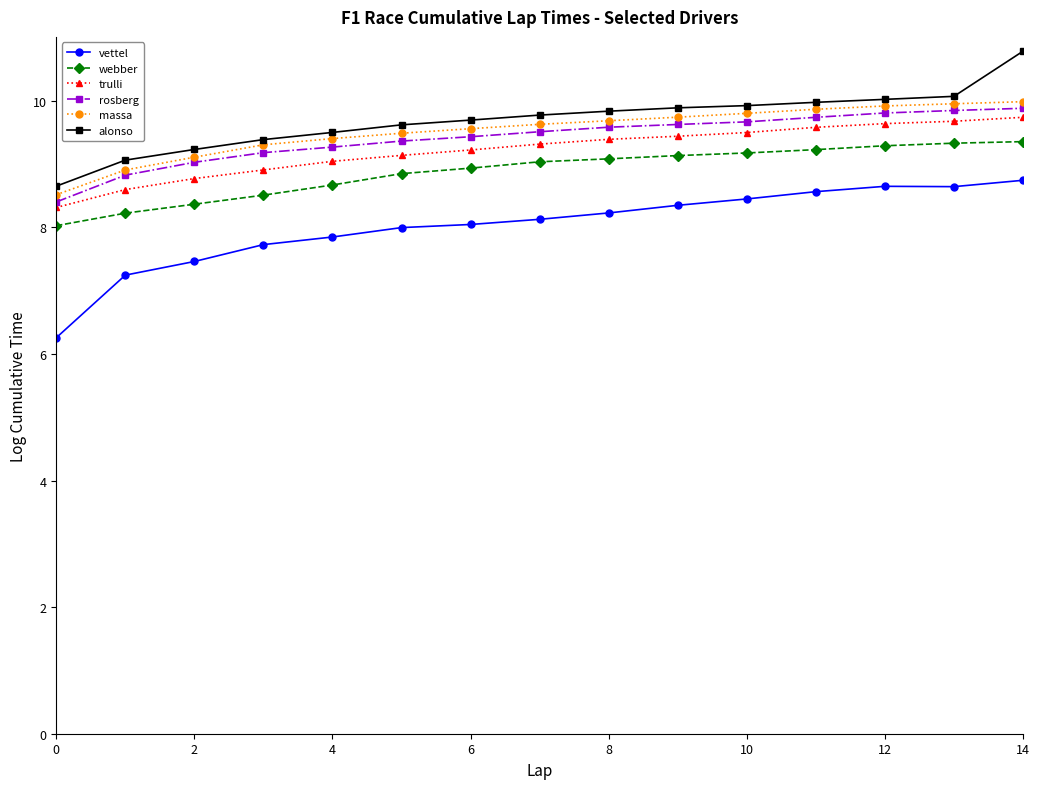

Which series has the largest range (max minus min)?

vettel